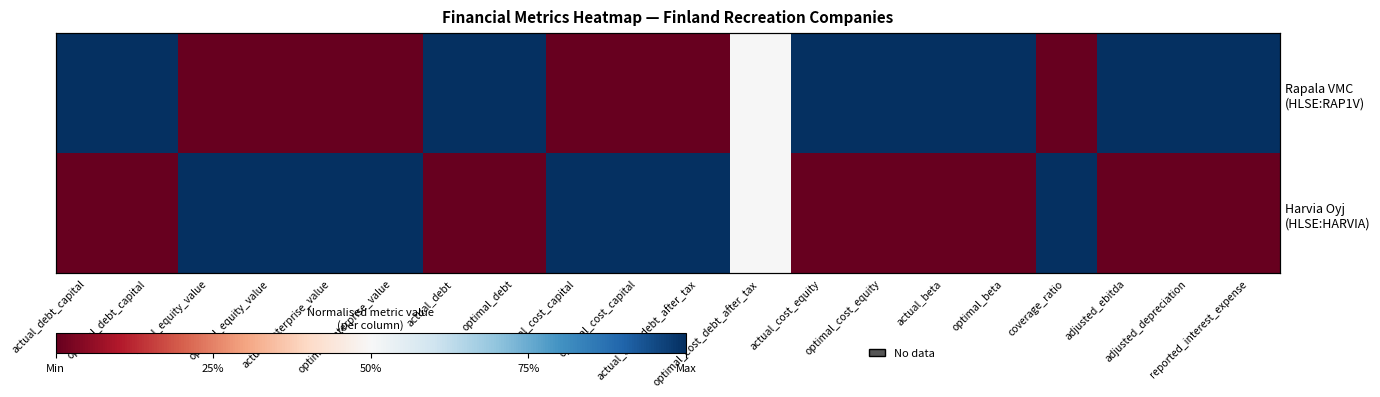

At actual_beta, list the series in order from smallest to largest.

Harvia Oyj (HLSE:HARVIA), Rapala VMC (HLSE:RAP1V)